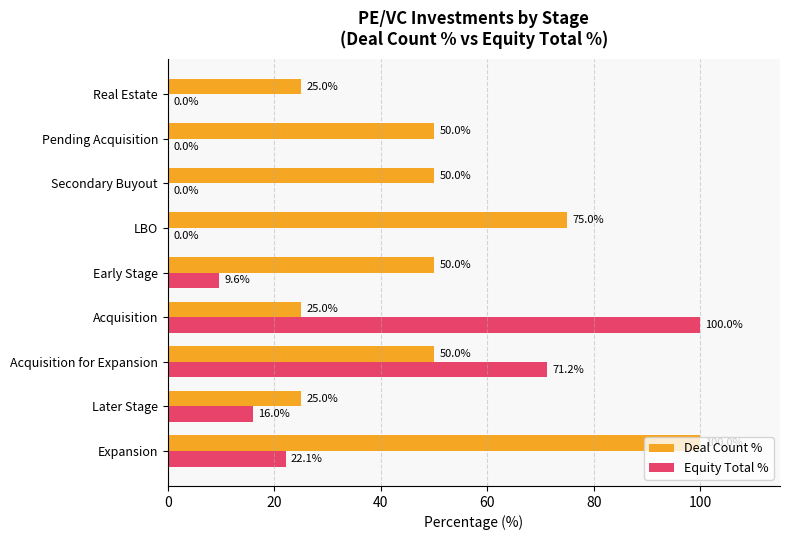

How many Deal Count % values are between 25 and 50?

7